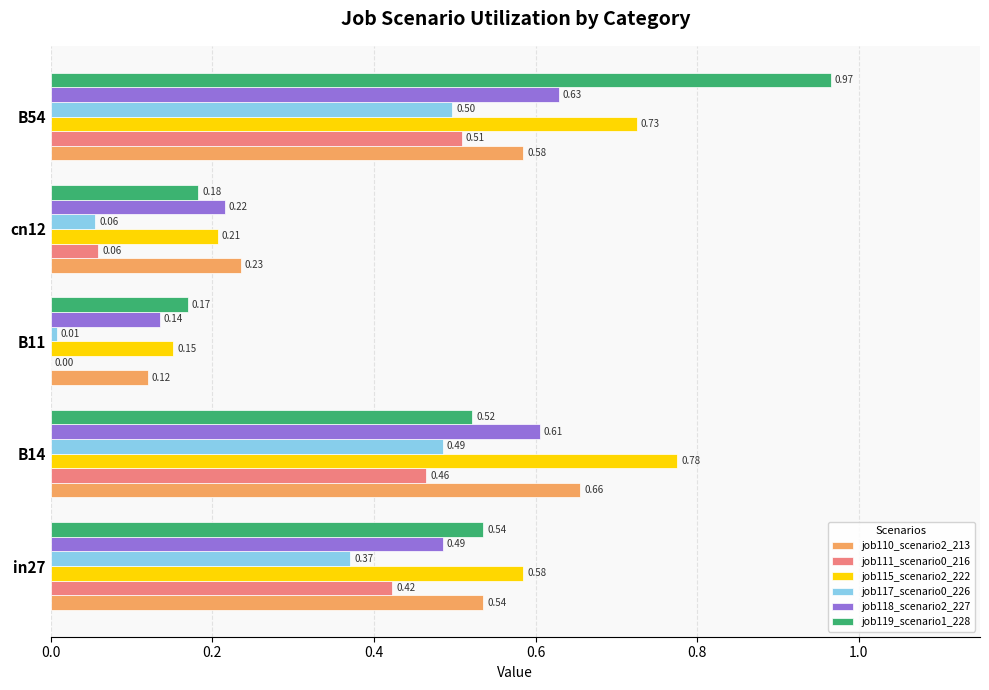

How many job111_scenario0_216 values are between 0 and 1?

5